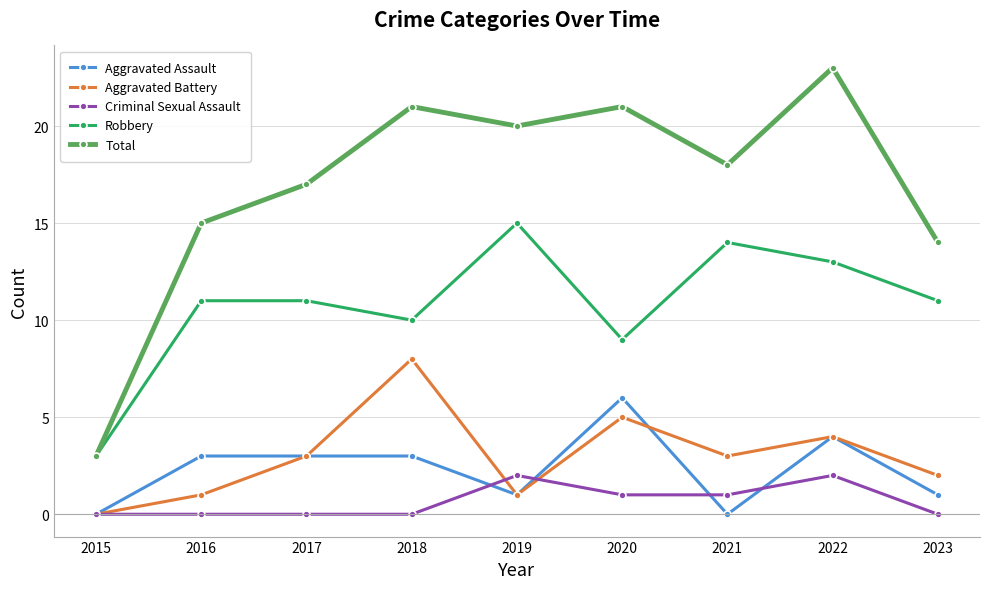

What is the maximum value shown in the chart?

23